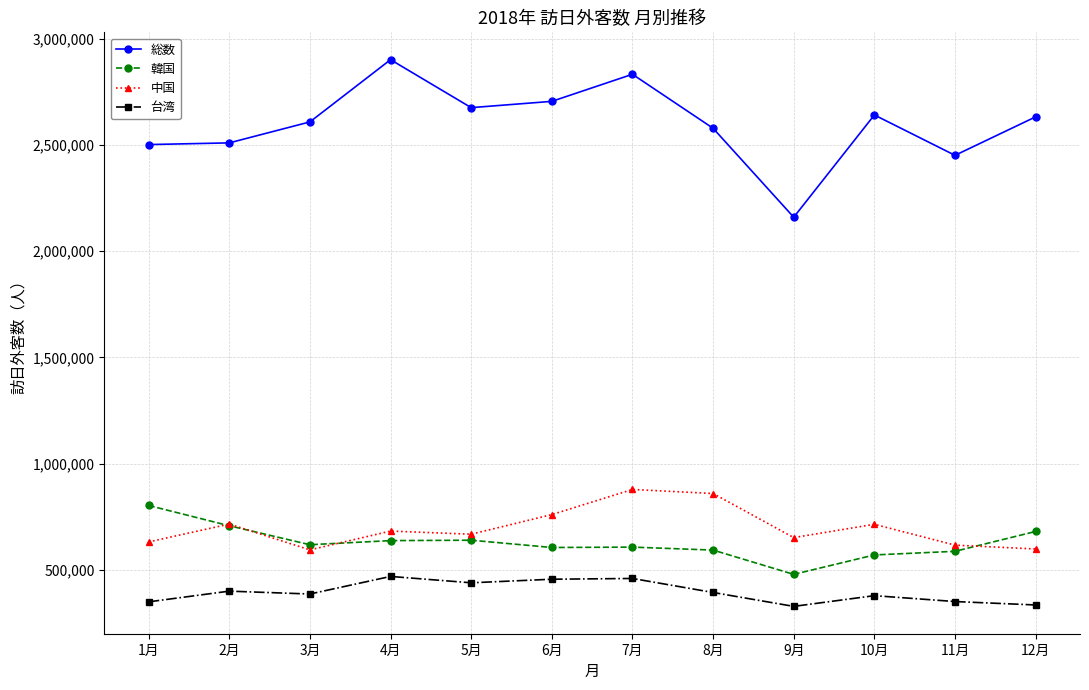

What is the total value across all series at 12月?

4248218